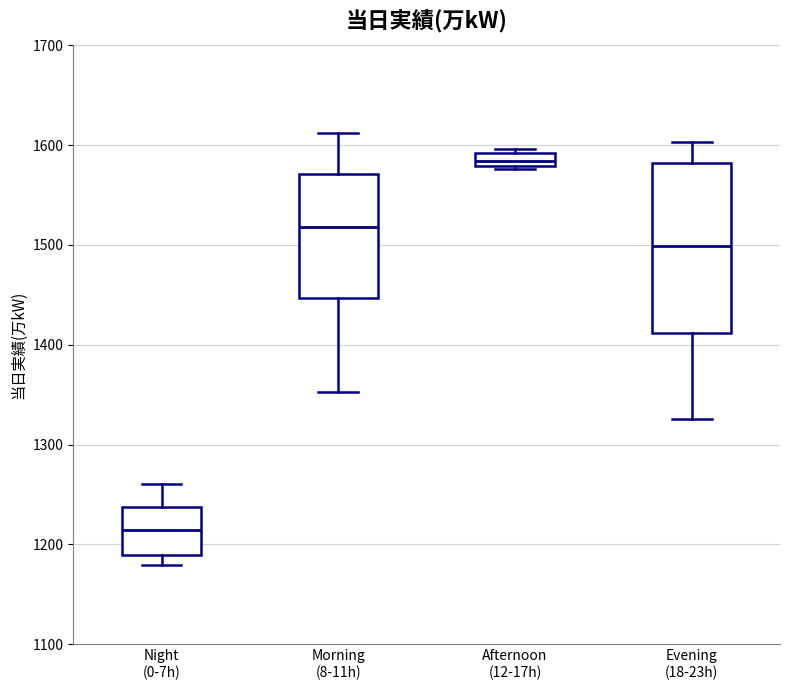

Which box's median line is the lowest?

Night (0-7h)